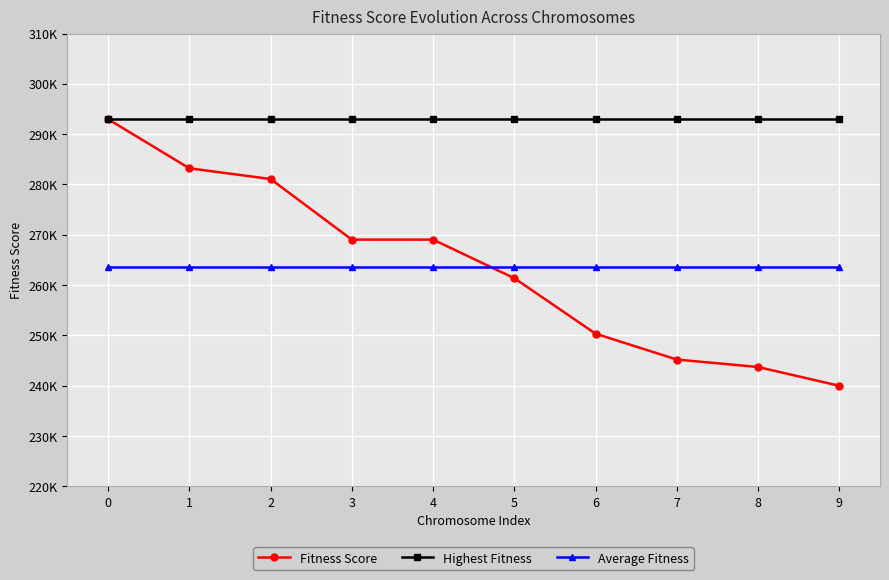

True or false: Fitness Score has more than 0 points higher than both neighbors.

False